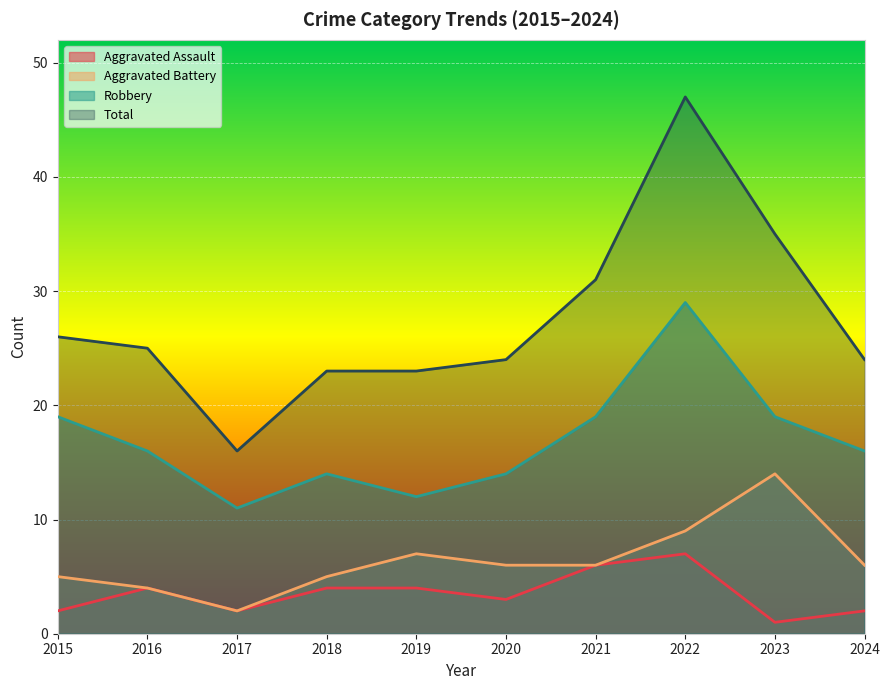

Where is the first local maximum for Robbery?

2018